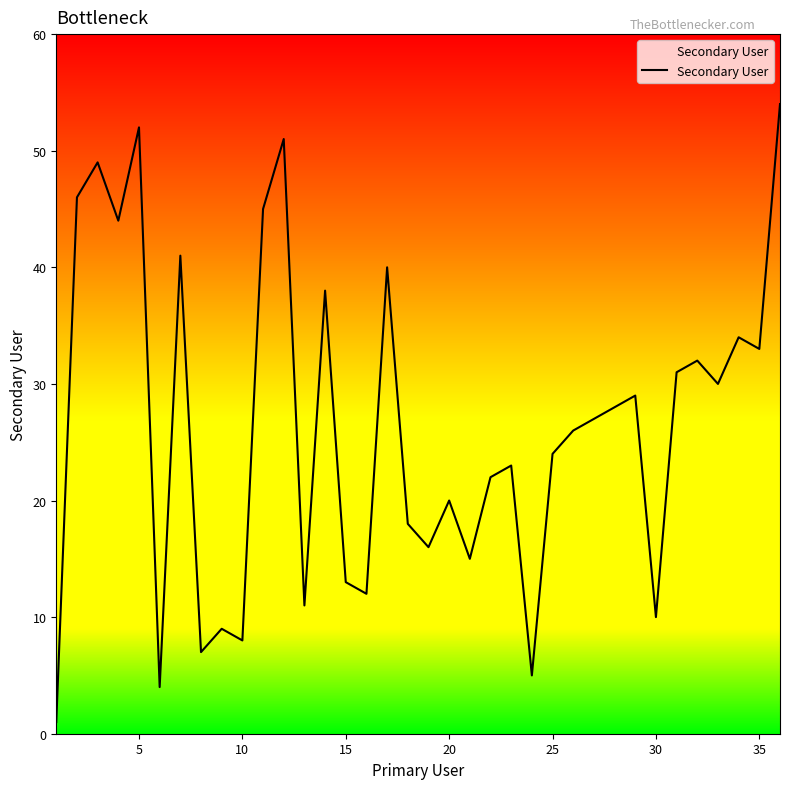

Reading right to left, extract all data points from this chart.

54	33	34	30	32	31	10	29	28	27	26	24	5	23	22	15	20	16	18	40	12	13	38	11	51	45	8	9	7	41	4	52	44	49	46	1